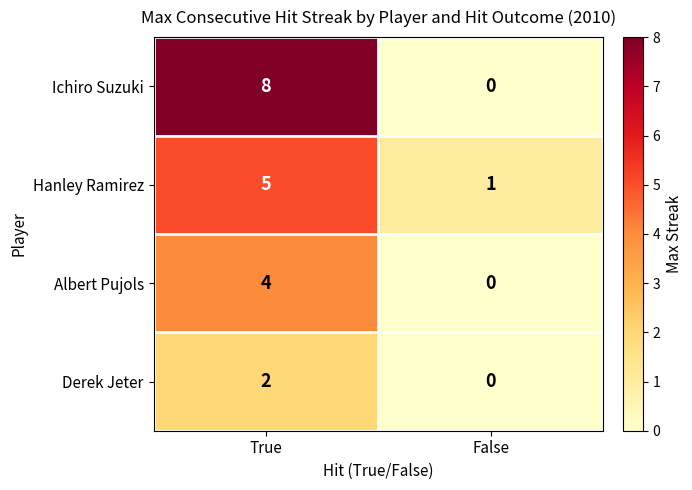

Is it true that Derek Jeter equals 1 at True?

False